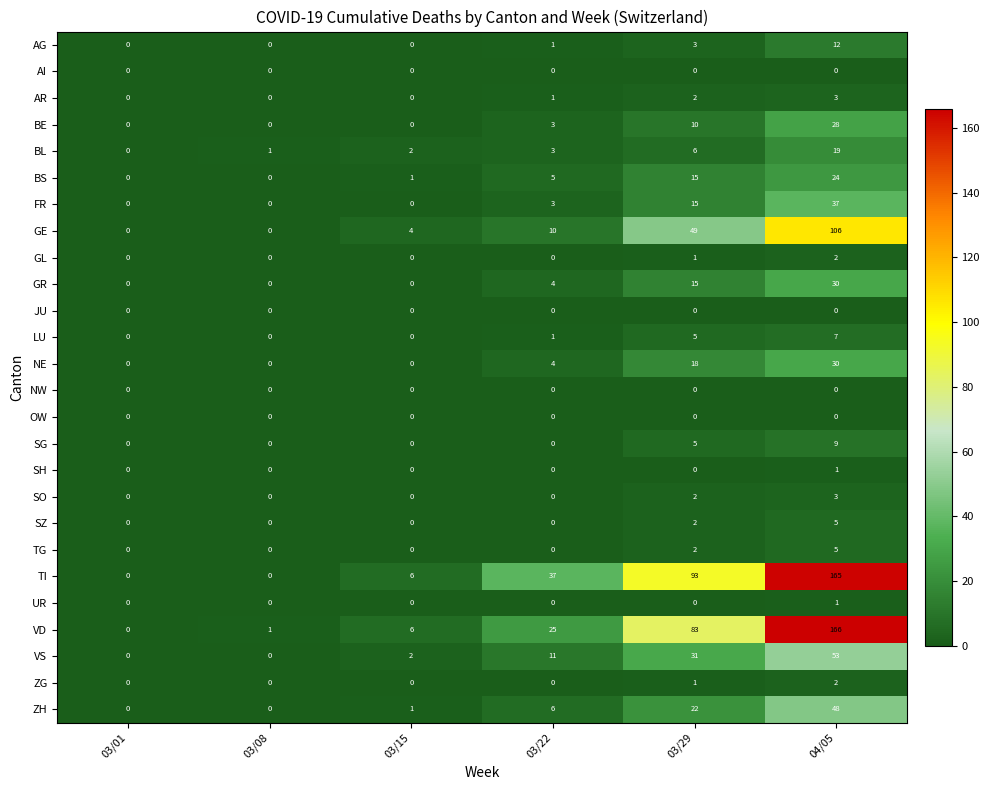

What is the difference between the highest and lowest values at 04/05?

166